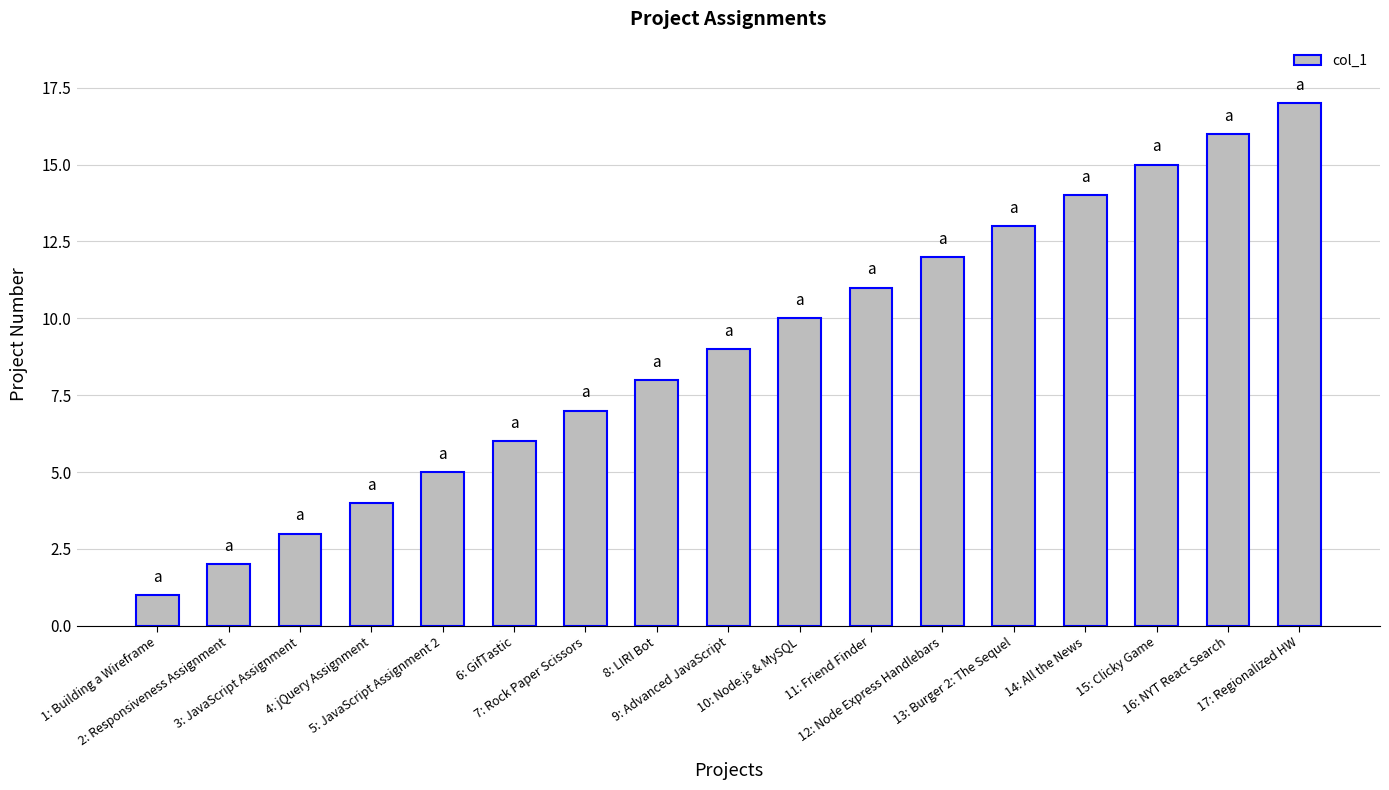

Between 12: Node Express Handlebars and 1: Building a Wireframe, which is larger?

12: Node Express Handlebars